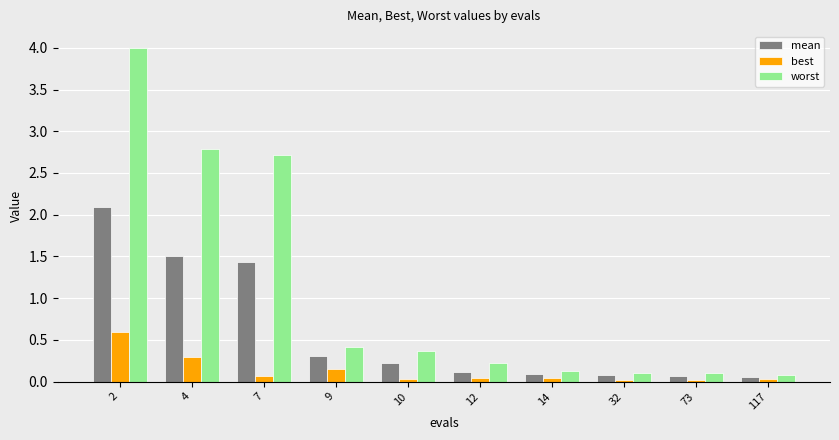

What is the greatest value displayed?

4.0